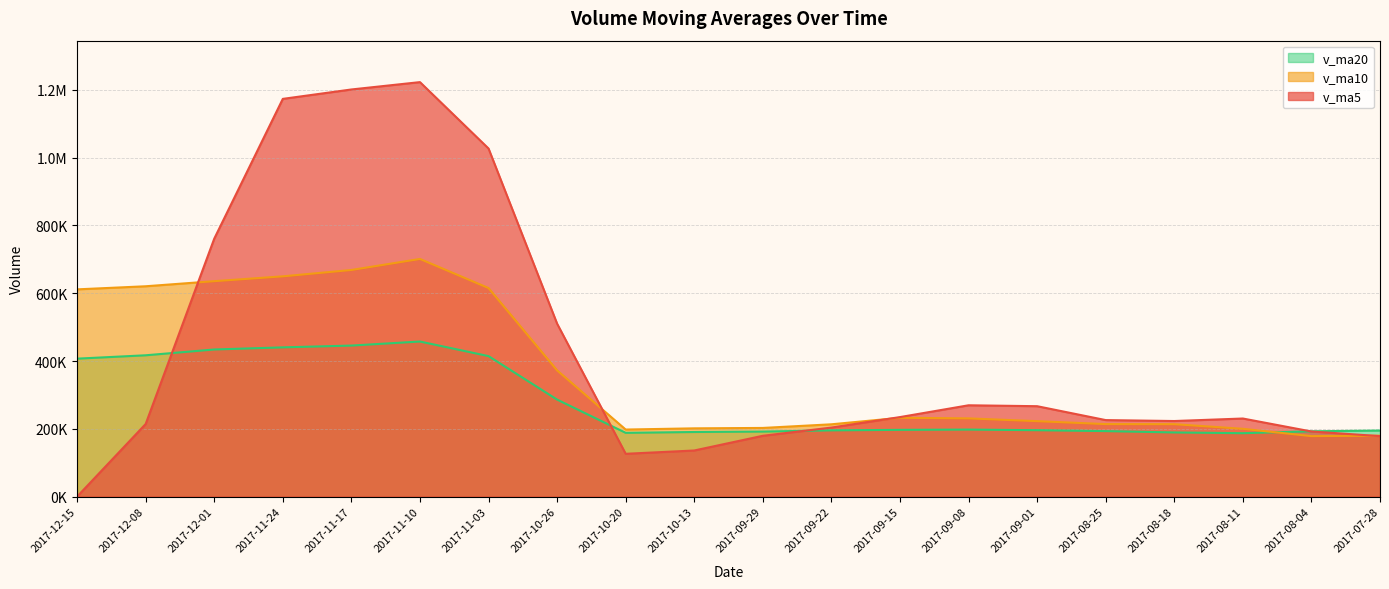

At which category is the sum across all series the highest?

2017-11-10